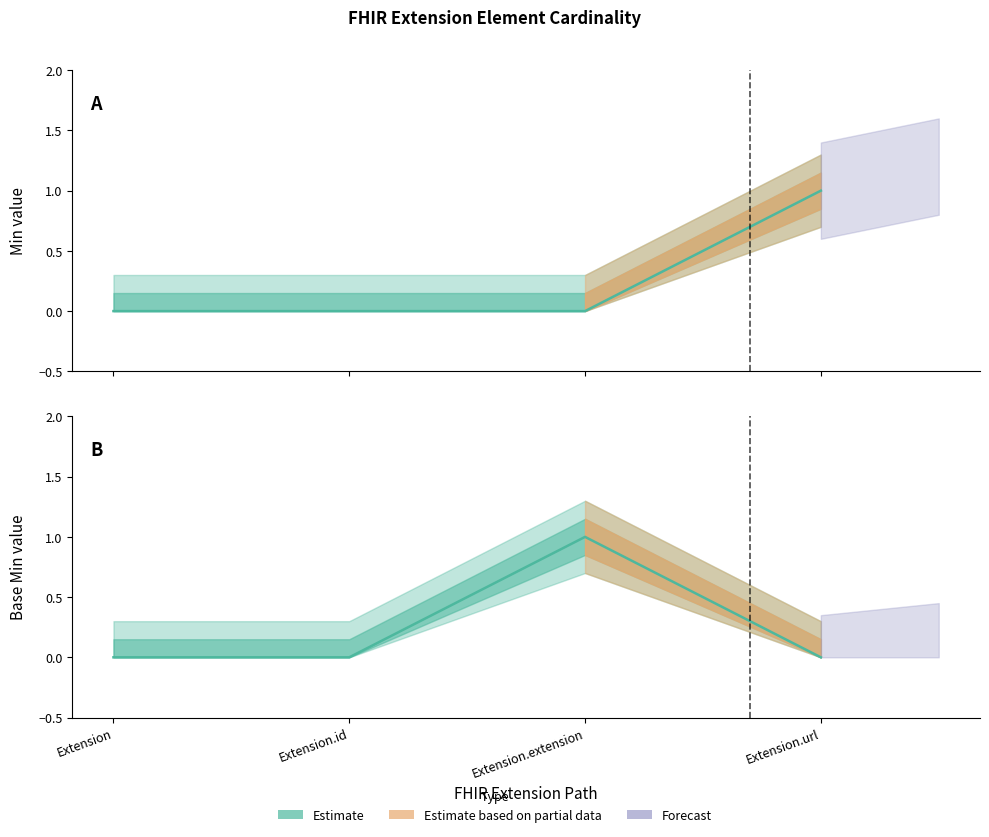

Between which two adjacent categories do Min and Base Min first intersect?

Extension.extension and Extension.url